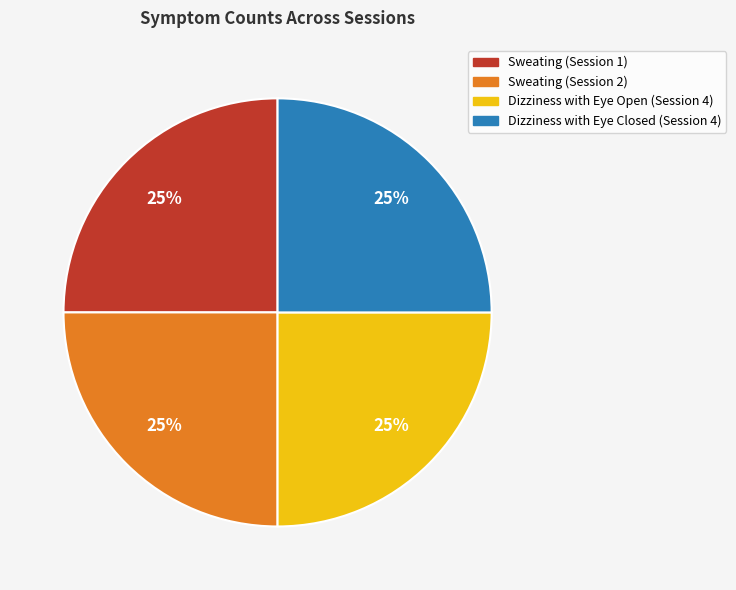

Approximately how many times larger is the value at Sweating (Session 2) compared to Dizziness with Eye Closed (Session 4)?

1.0